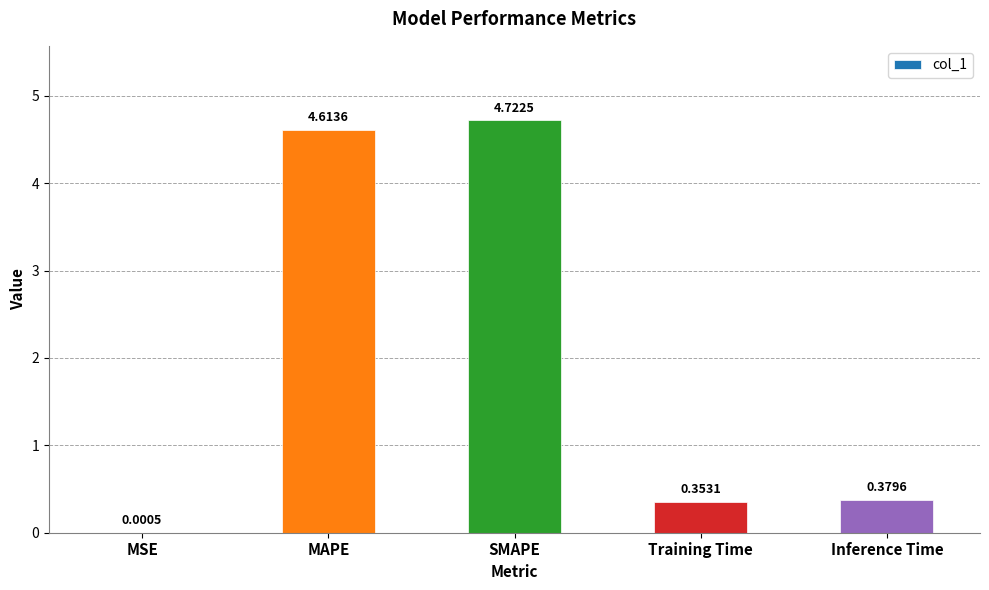

Does the chart contain stacked bars?

No